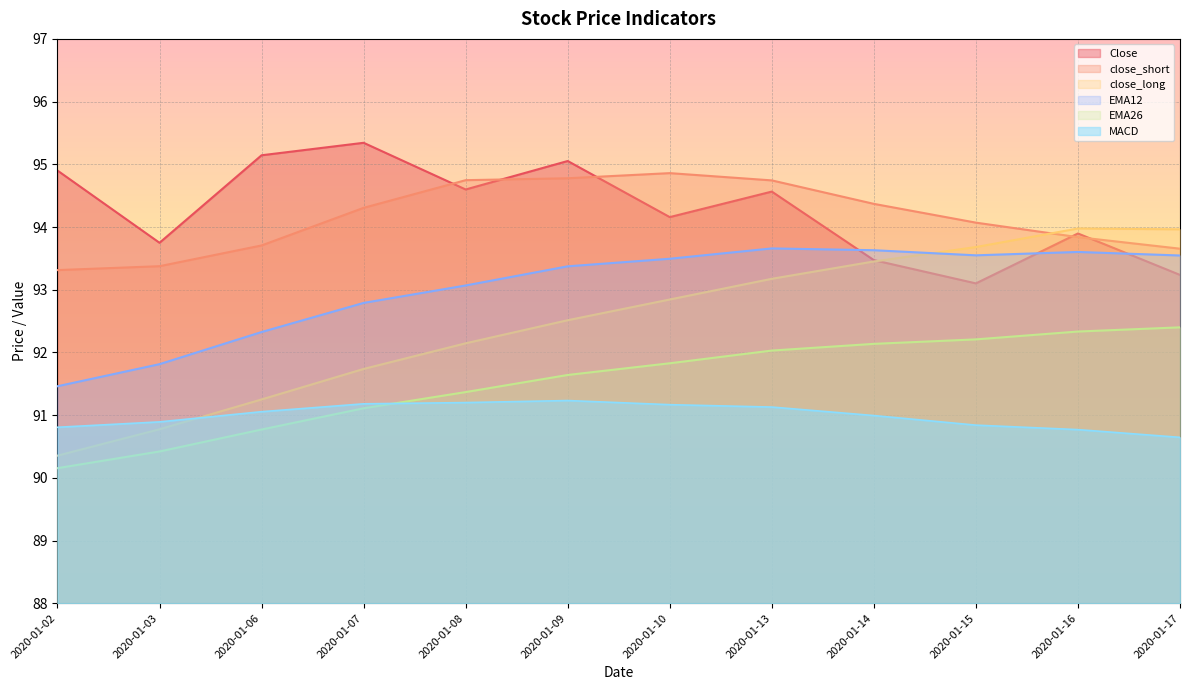

How many lines are shown in the chart?

6